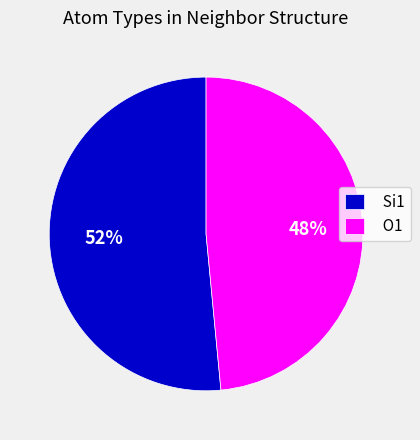

True or false: Si1 accounts for 42% of the total.

False